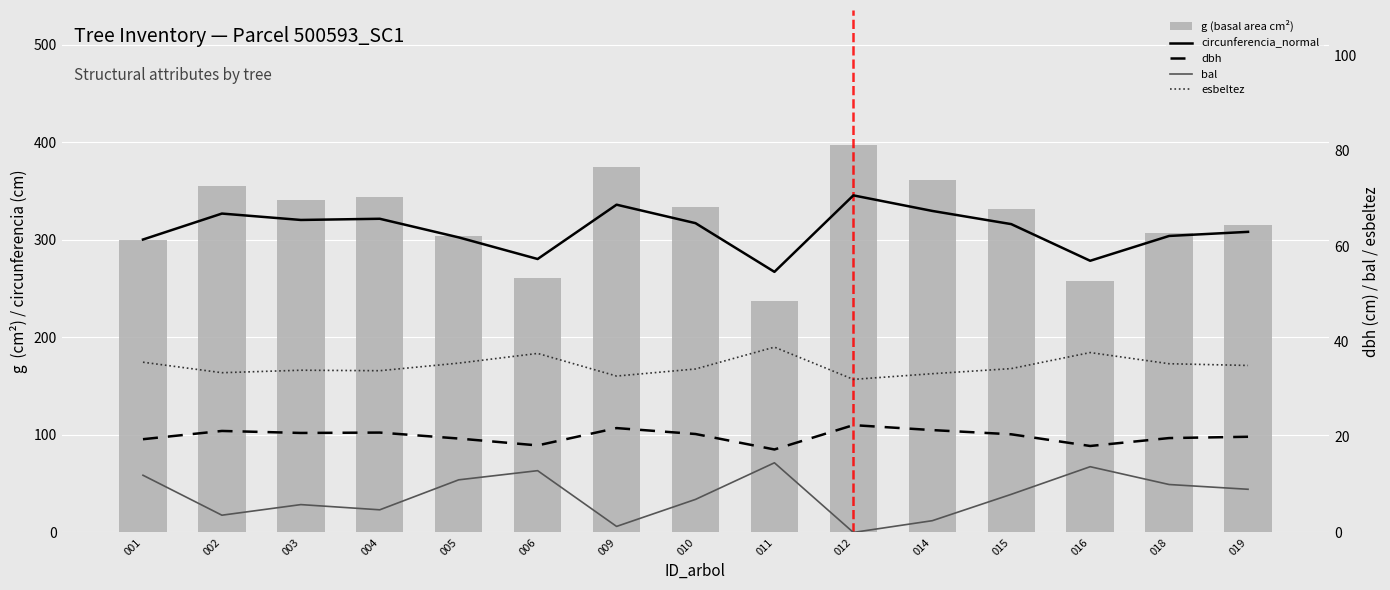

True or false: esbeltez has a value of 35.7 at 001.

True